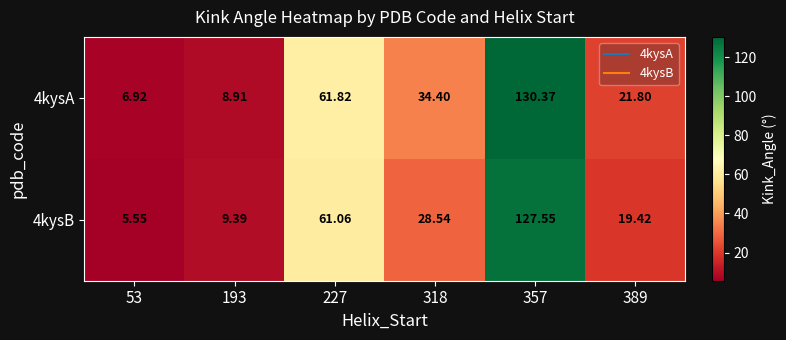

List the series in order of their overall mean, lowest first.

4kysB, 4kysA